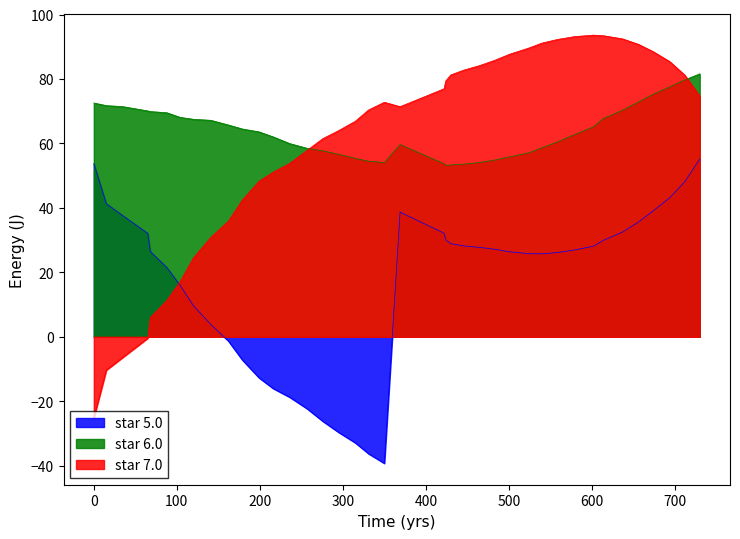

True or false: star 6.0 and star 5.0 intersect in this chart.

False